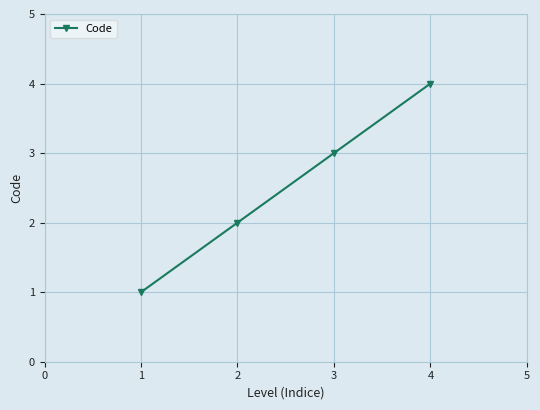

At which label is the value closest to 2?

2